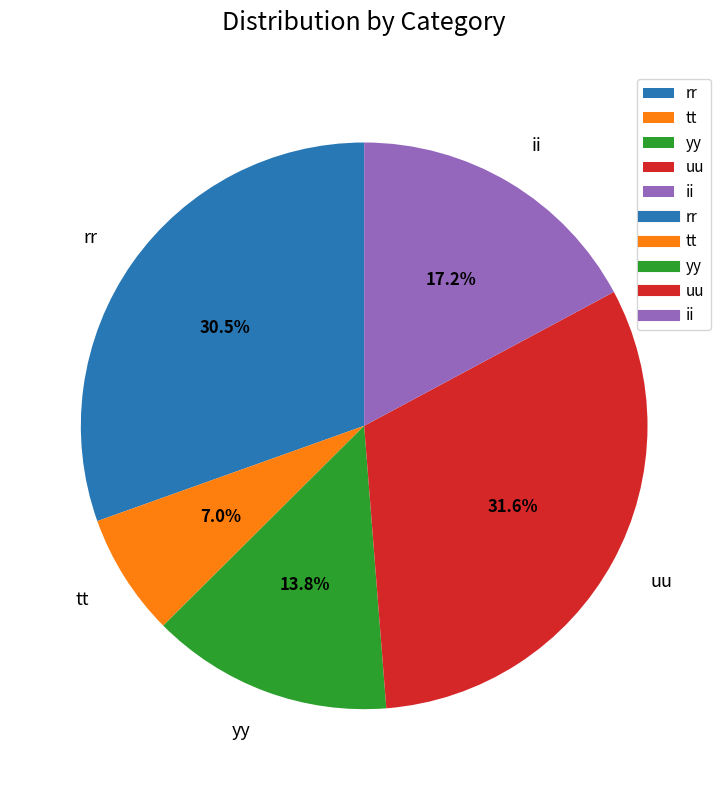

Is there a majority slice in this chart?

No